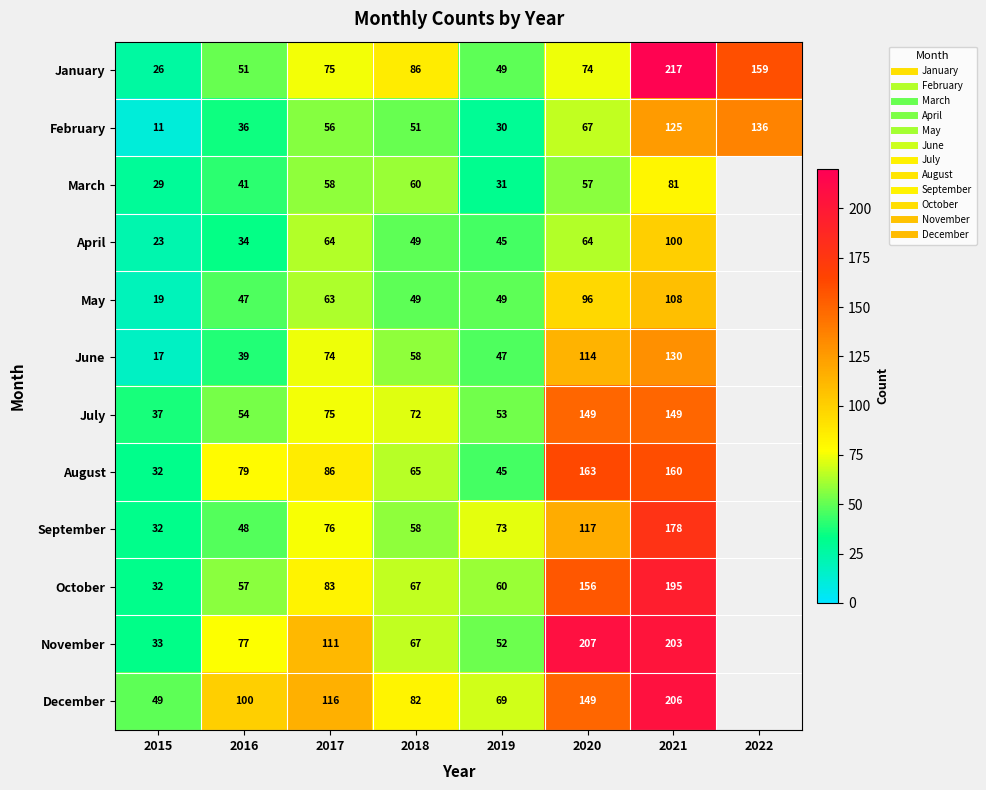

At 2021, list the series in order from largest to smallest.

January, December, November, October, September, August, July, June, February, May, April, March